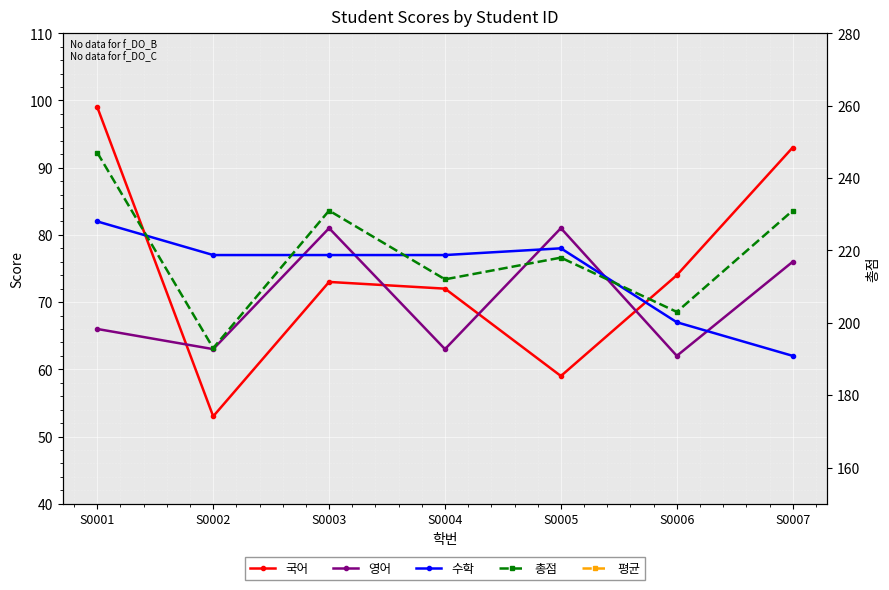

Does the chart display data point markers on the line(s)?

Yes